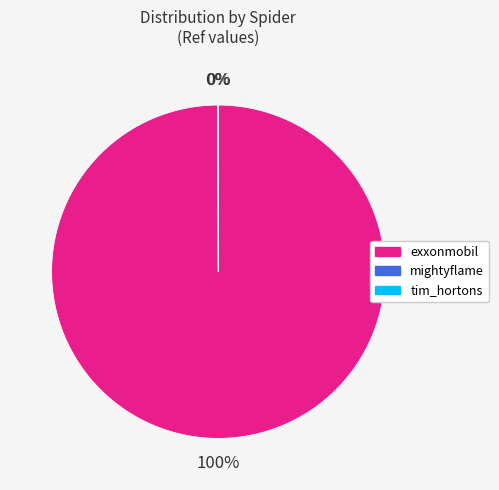

Is it true that exxonmobil is 100% of the pie?

True